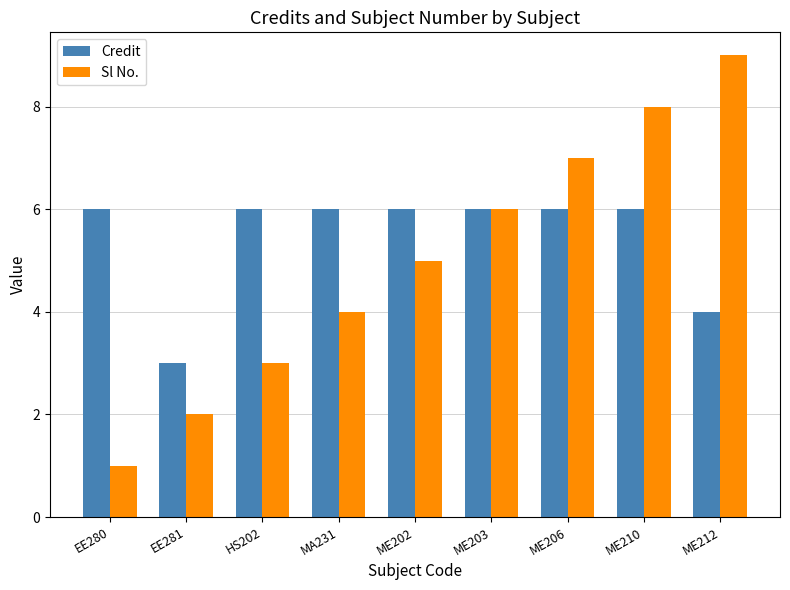

Are the bars grouped side by side (vs. stacked)?

Yes